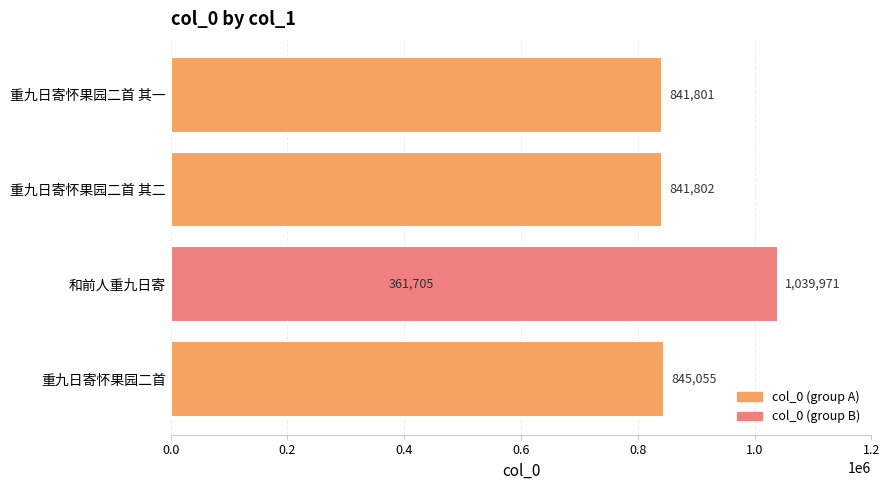

What is the maximum value shown in the chart?

1039971